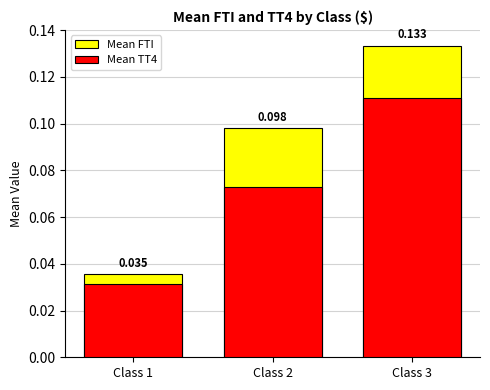

List the series in order of their overall mean, highest first.

Mean FTI, Mean TT4